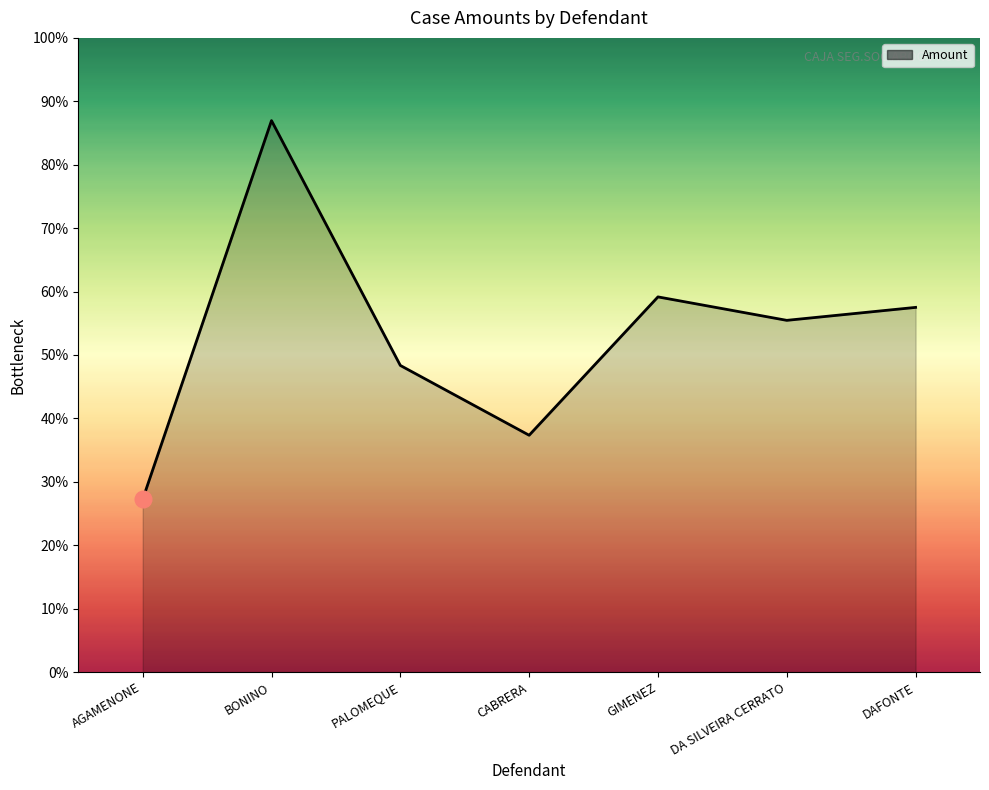

Does the chart have visible grid lines?

No